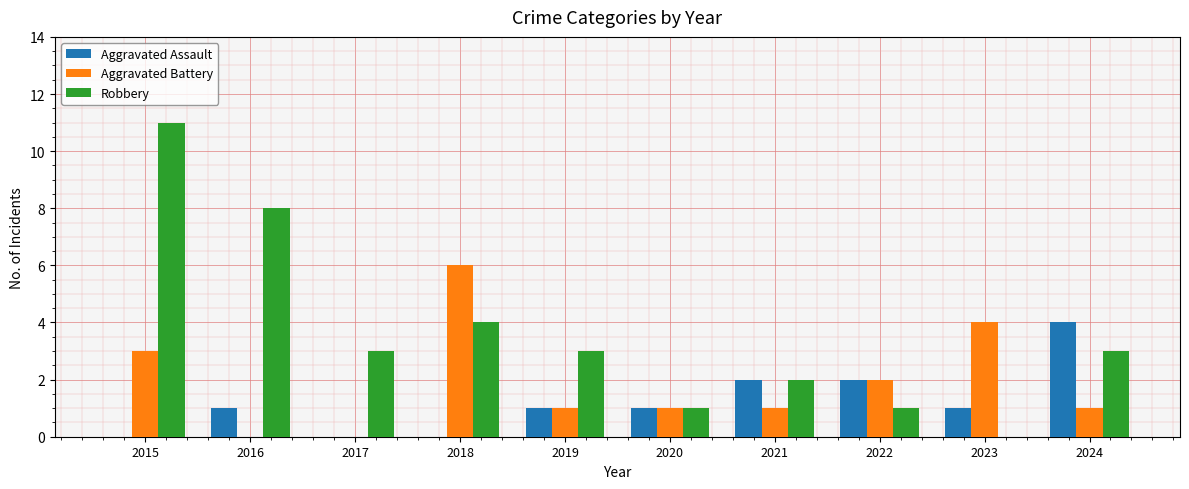

What is the sum of all Robbery values?

36